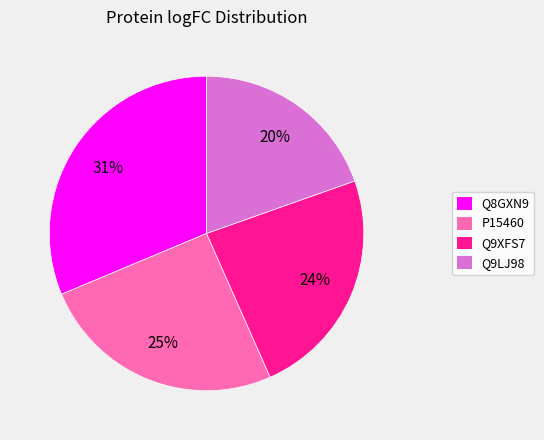

How many slices are in this pie chart?

4